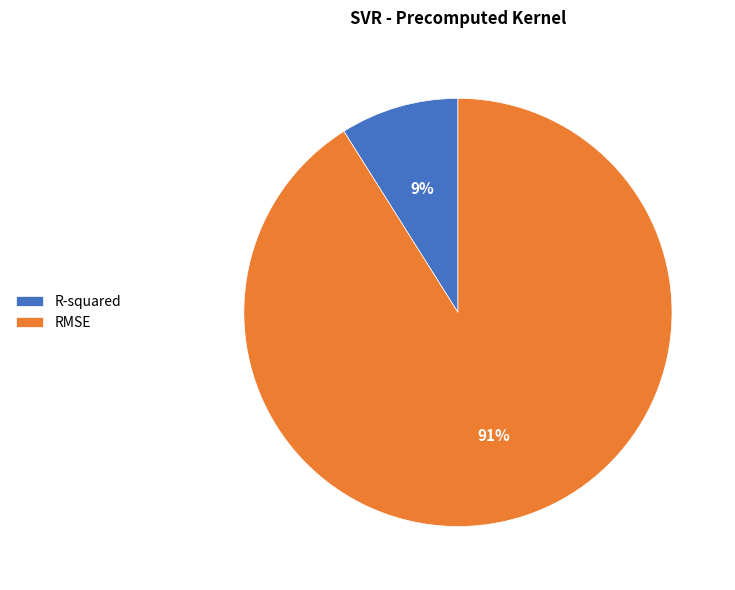

Between R-squared and RMSE, which is larger?

RMSE